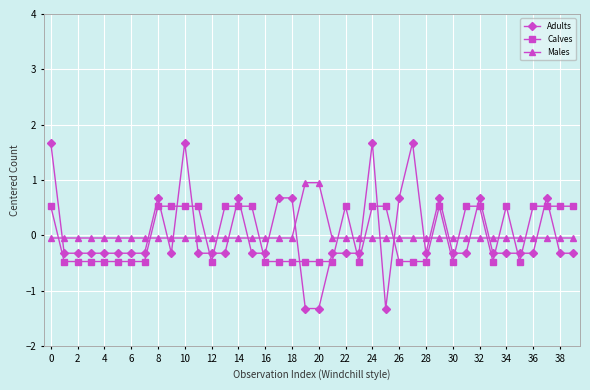

What is the lowest value of the Calves series?

-0.5